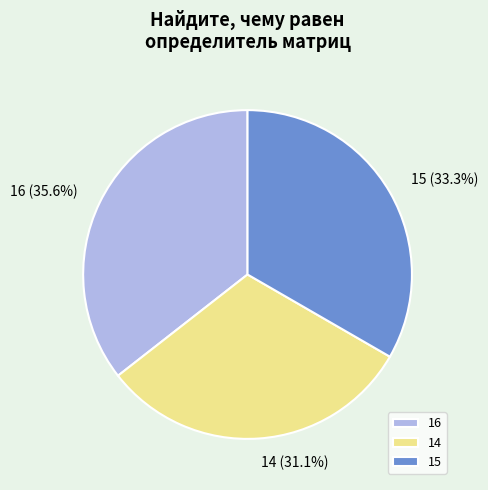

The 14 slice represents 31% of the pie. True or false?

True